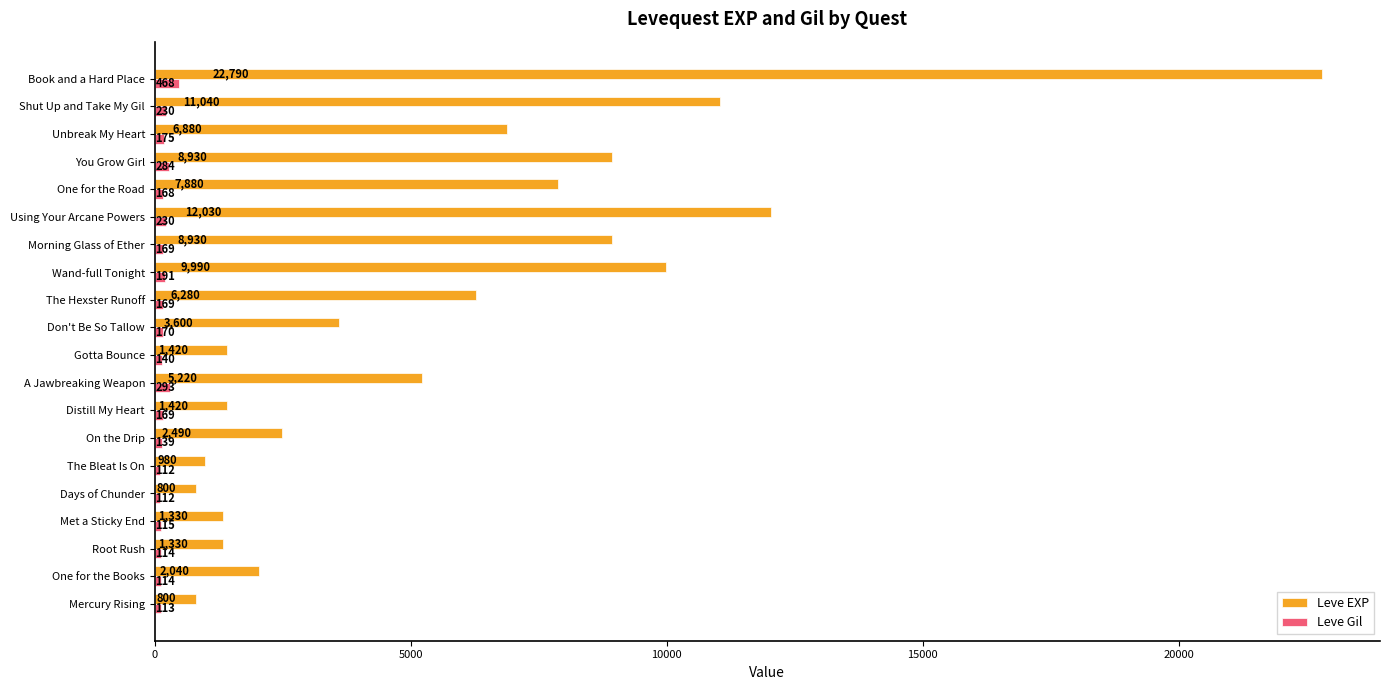

The Leve Gil series shows 170 at Don't Be So Tallow. True or false?

True